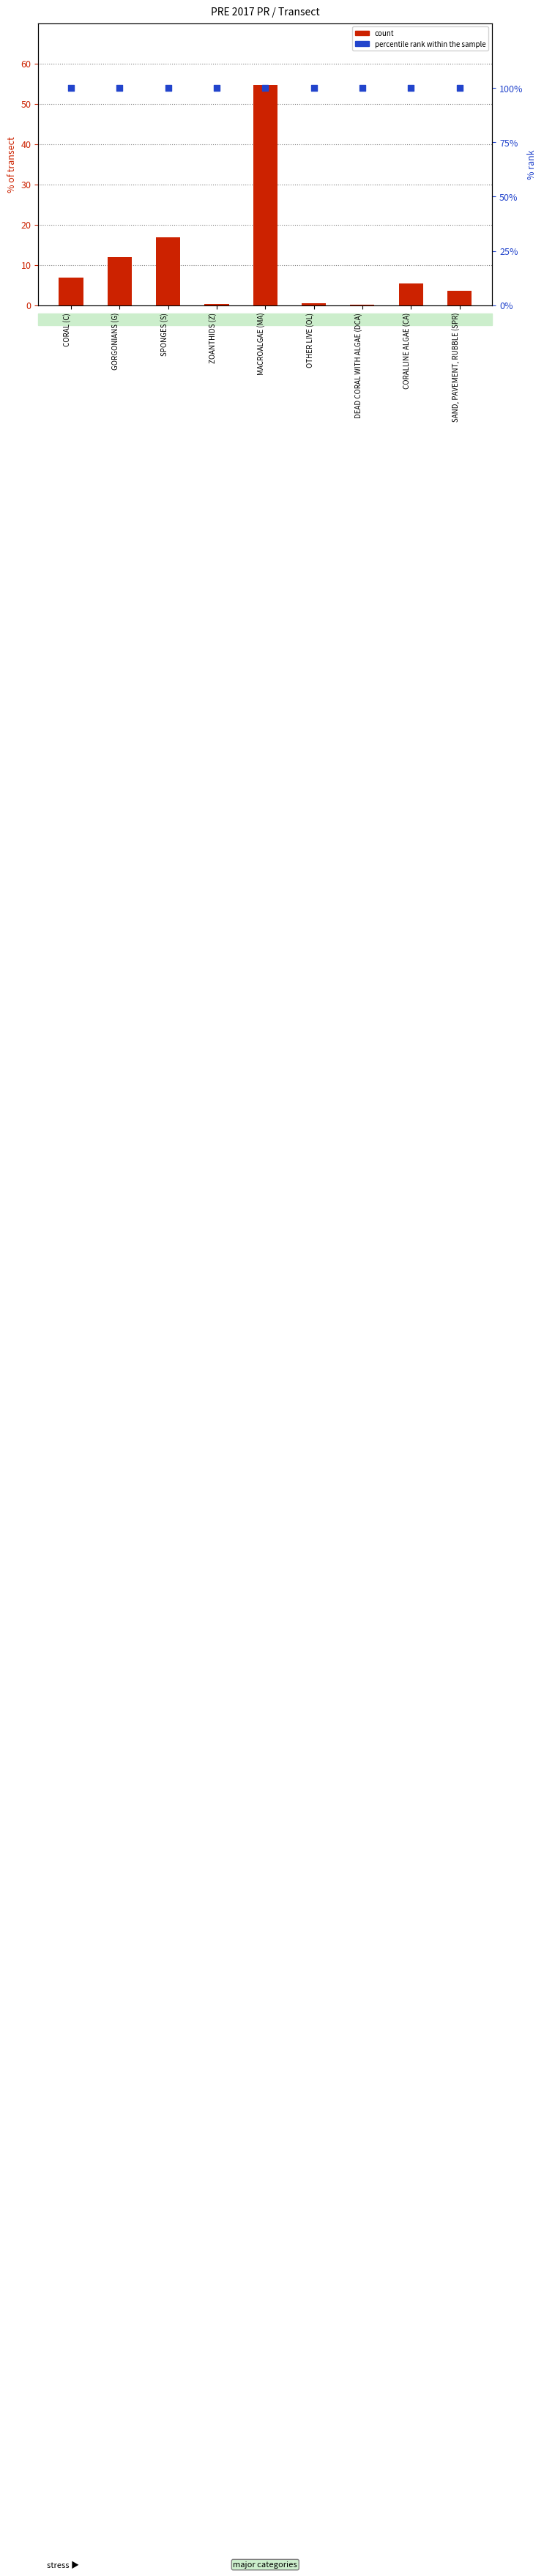

Which series has the largest Y range (max minus min)?

count